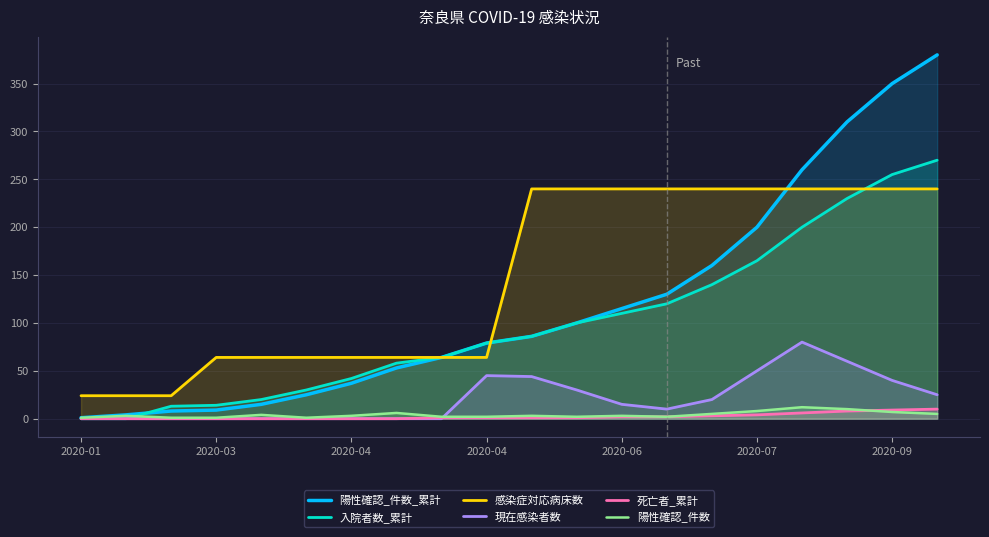

List the series in order of their peak value, highest first.

陽性確認_件数_累計, 入院者数_累計, 感染症対応病床数, 現在感染者数, 陽性確認_件数, 死亡者_累計